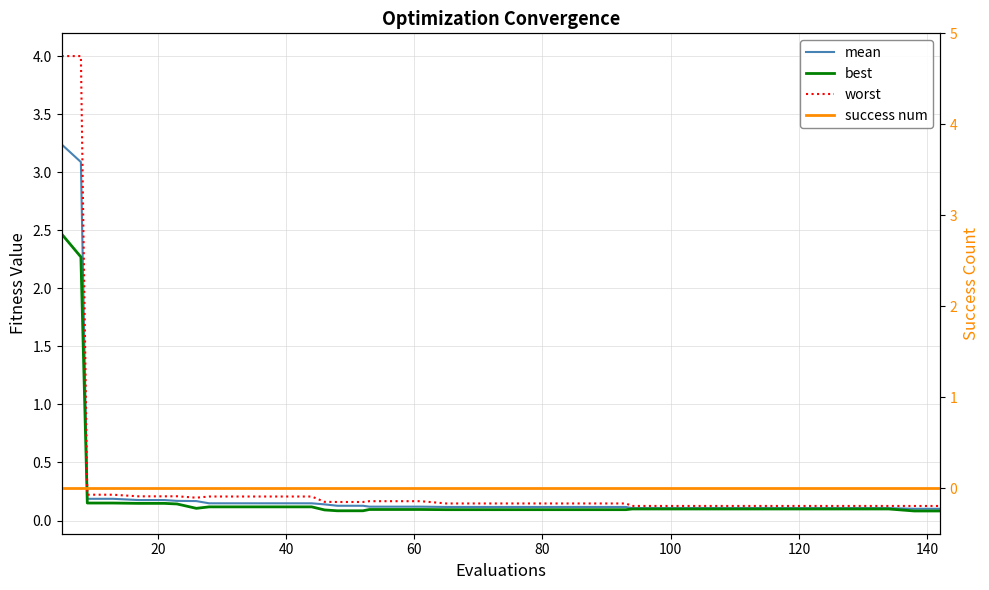

How many lines are shown in the chart?

4